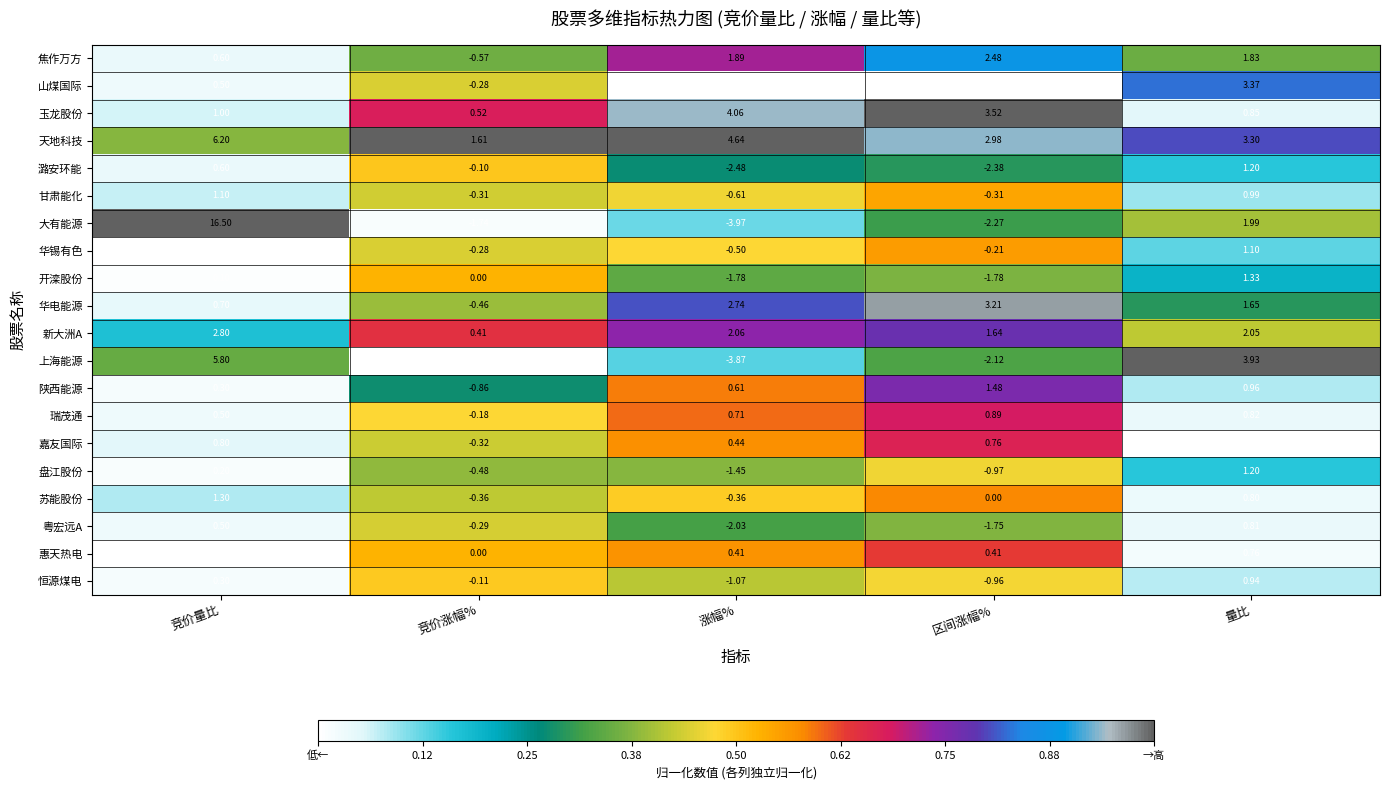

At which category does the chart reach its peak across all series?

竞价量比